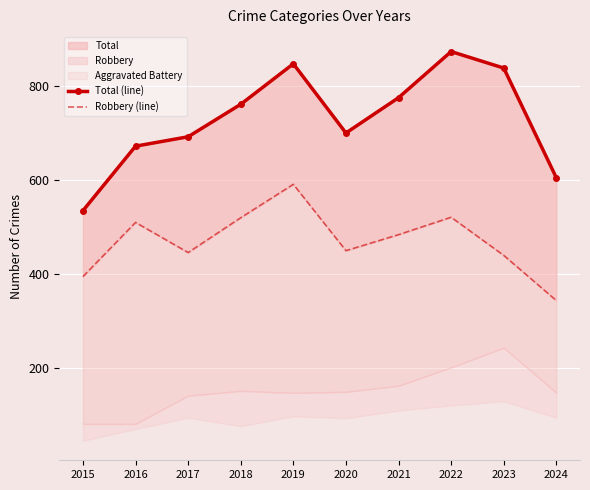

Rank the series at 2015 from lowest to highest value.

Robbery (line), Total (line)